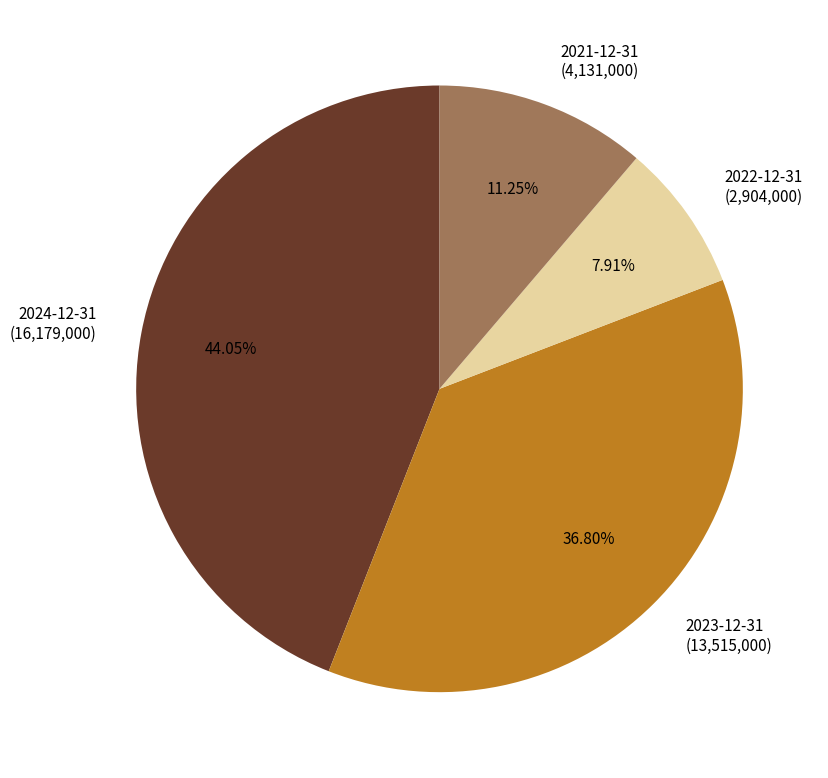

Is there a majority slice in this chart?

No